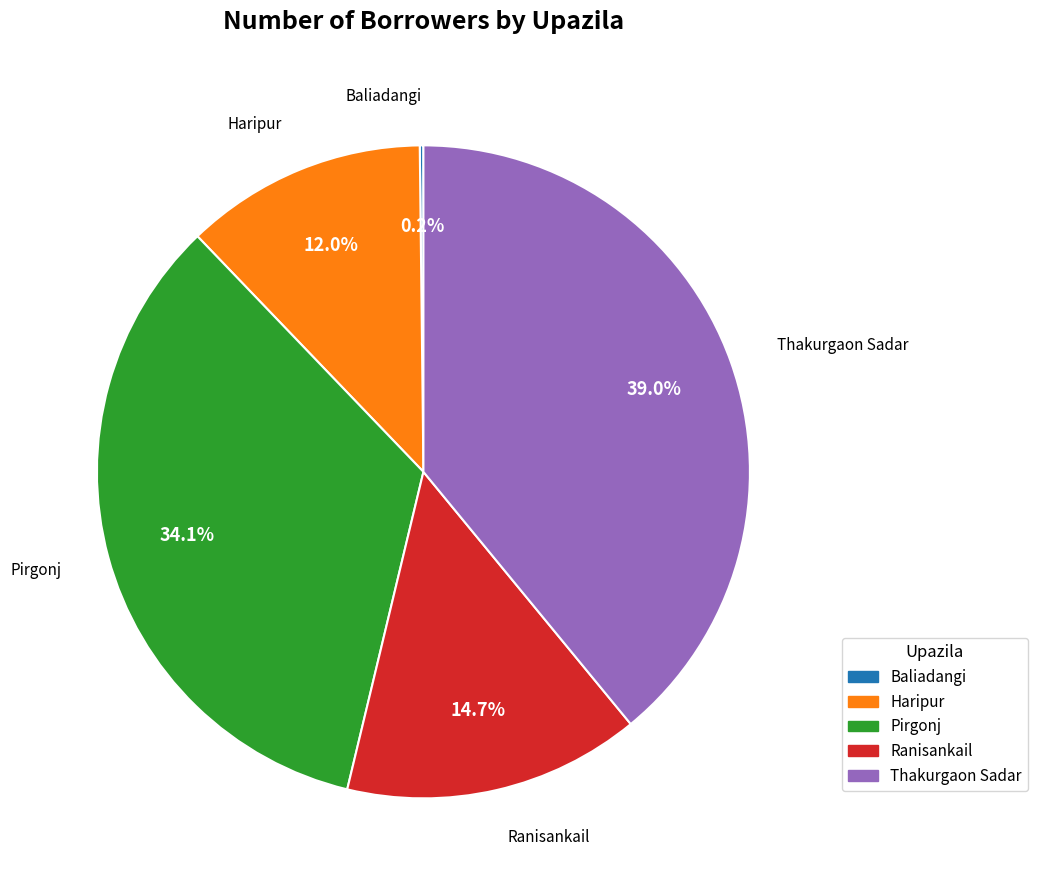

Is there any slice that represents more than half of the pie?

No